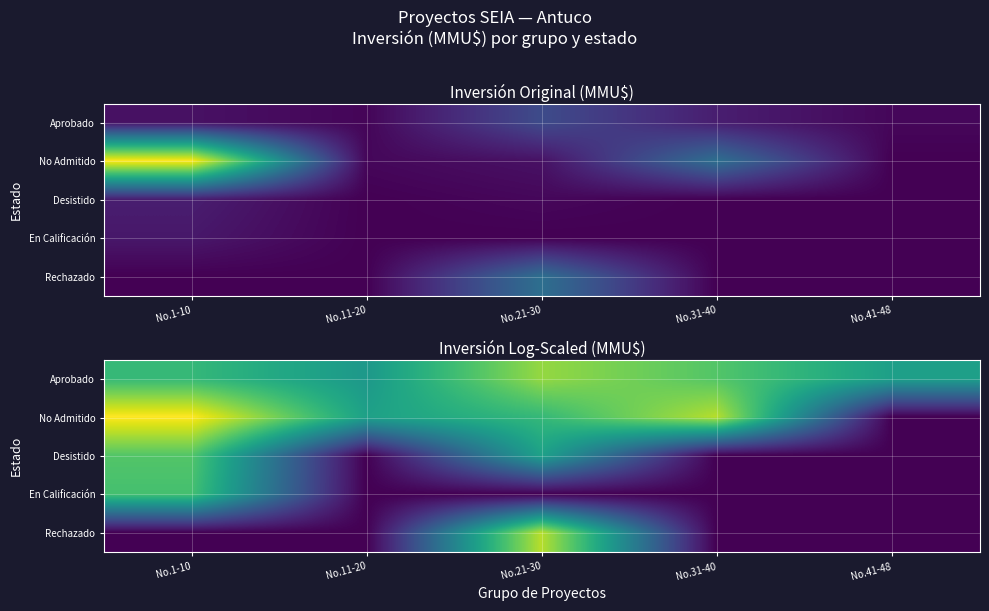

Is it true that Desistido equals 0.0 at No.41-48?

True